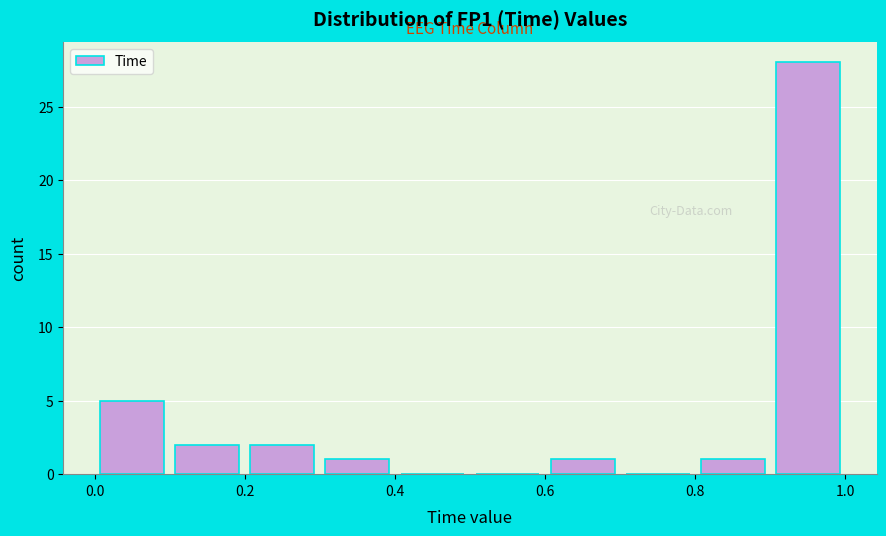

Over which range of the x-axis is the bar tallest?

0.9 to 1.0